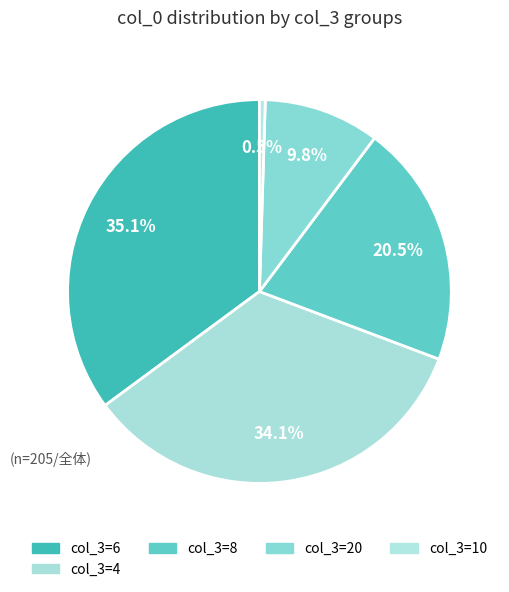

How many slices are in this pie chart?

5